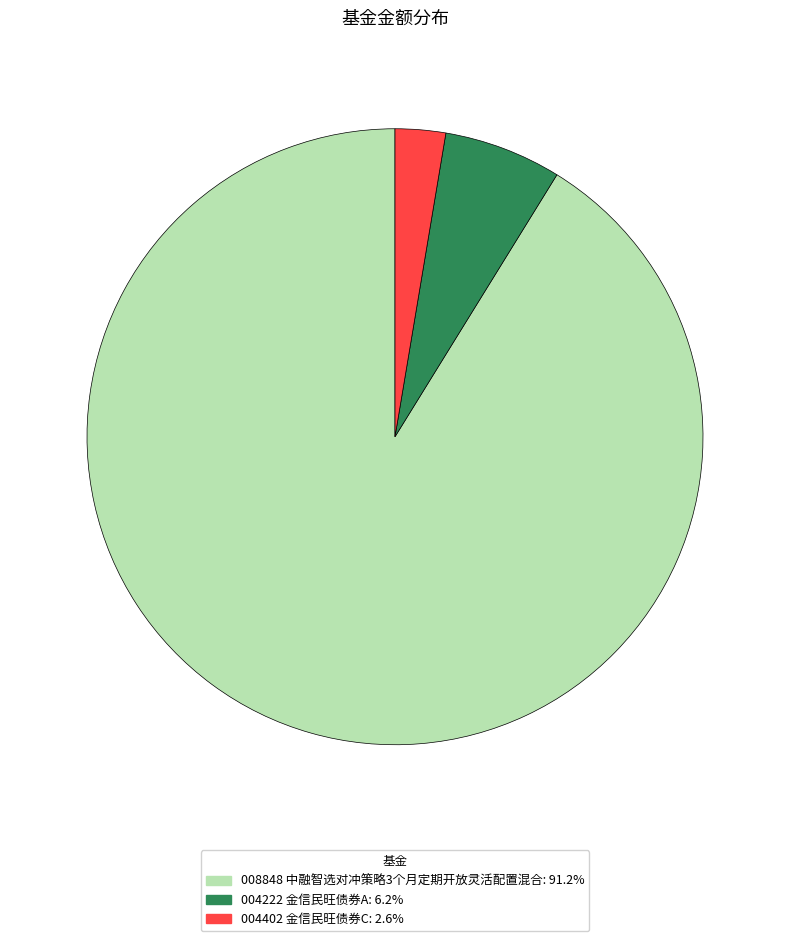

Is there a majority slice in this chart?

Yes